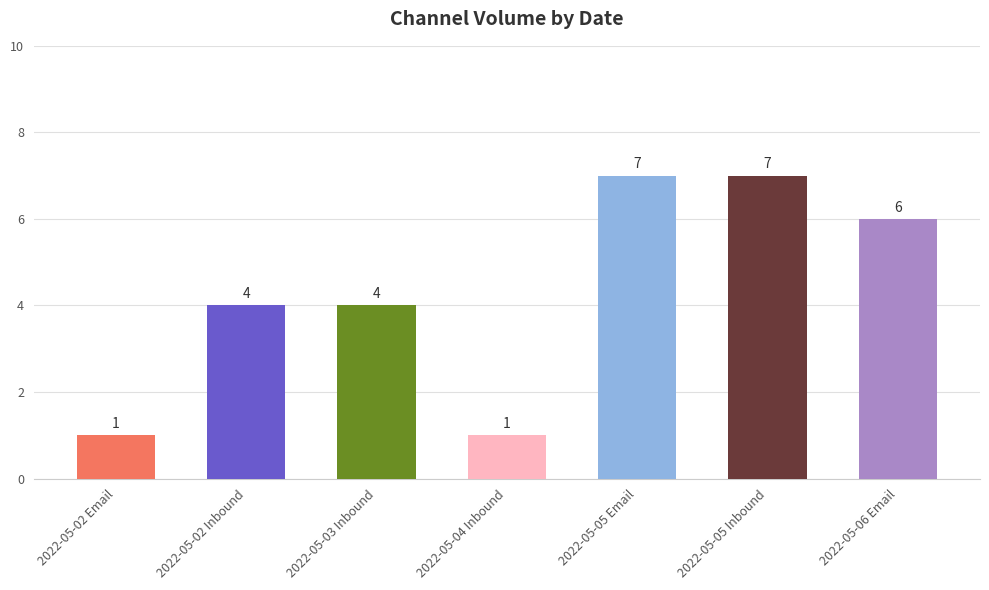

What is the greatest value displayed?

7